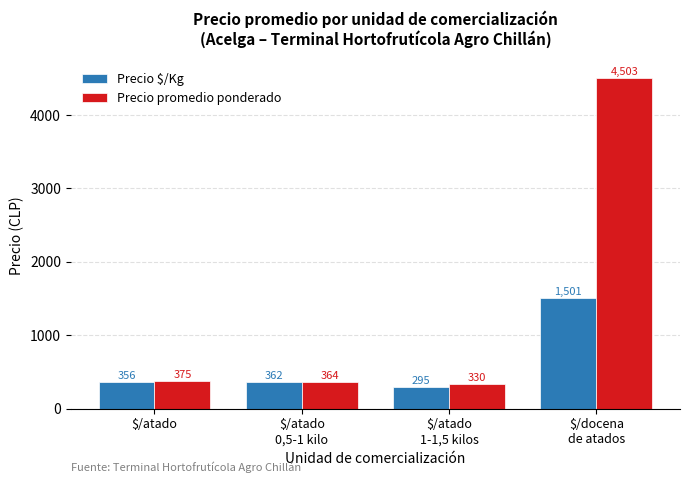

Which label corresponds to the largest value in the chart?

$/docena
de atados